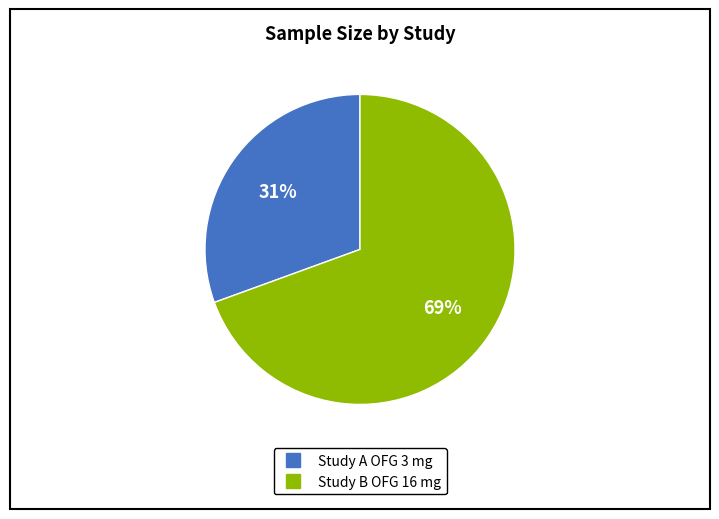

How many segments does this pie chart have?

2